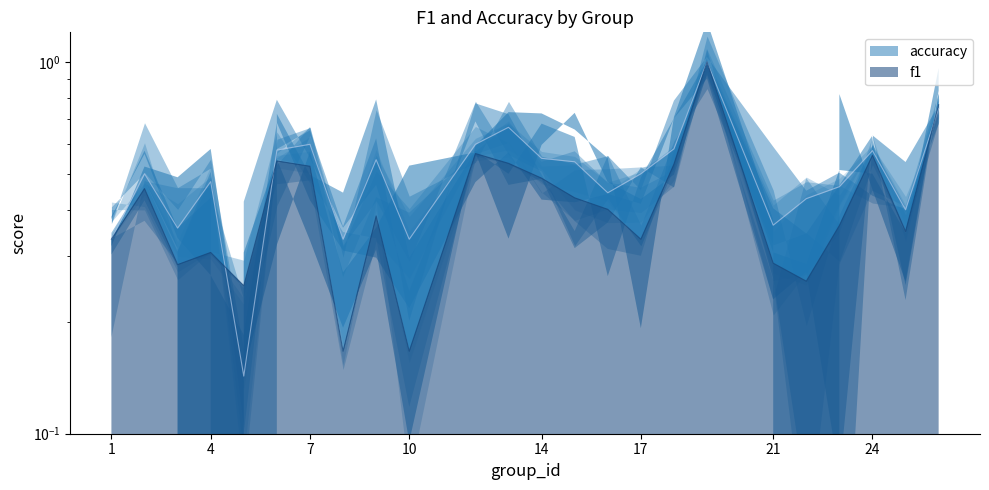

After their last crossing, which series has the higher values: accuracy or f1?

f1